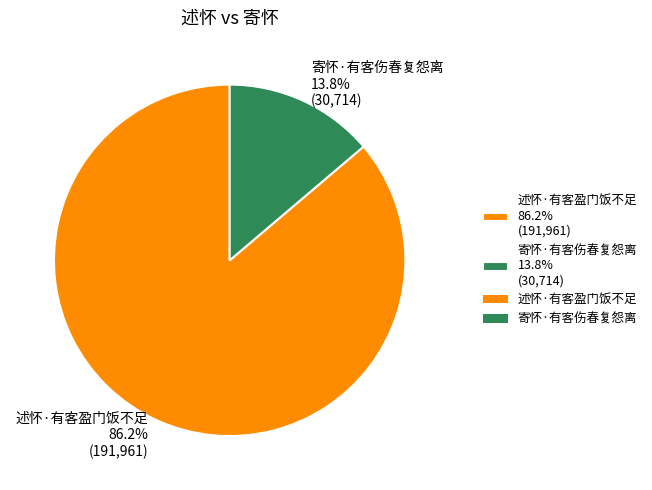

The 述怀·有客盈门饭不足 slice represents 93% of the pie. True or false?

False